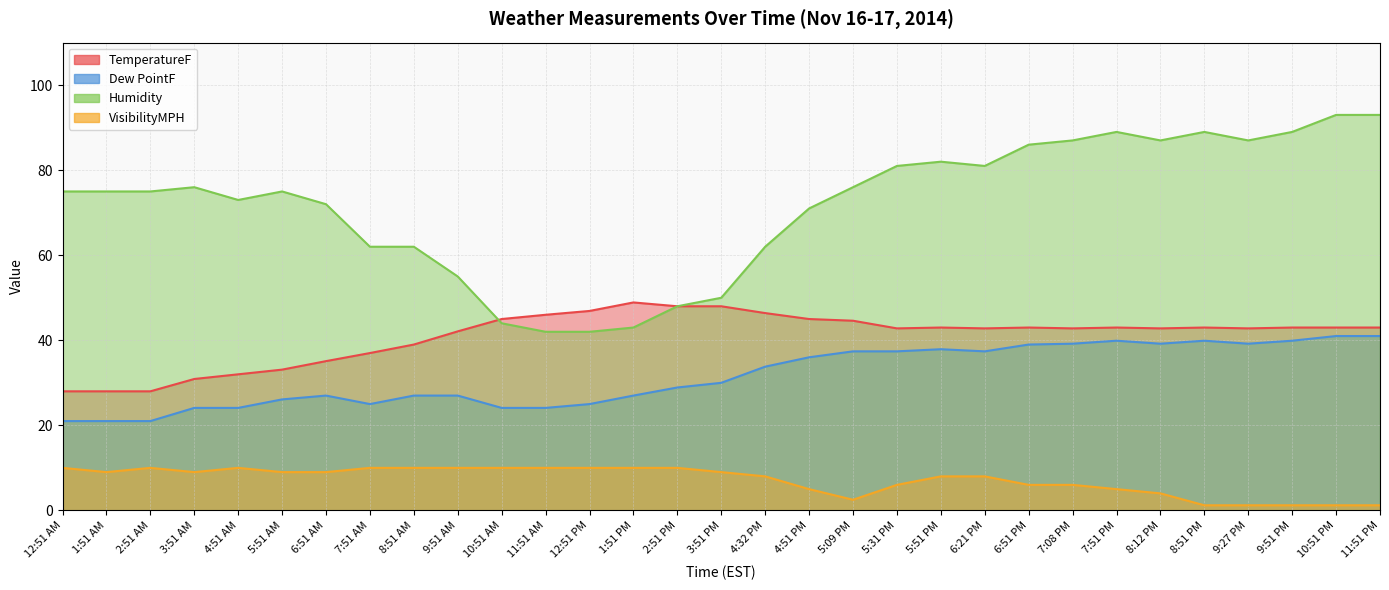

What is the minimum value shown in the chart?

1.2